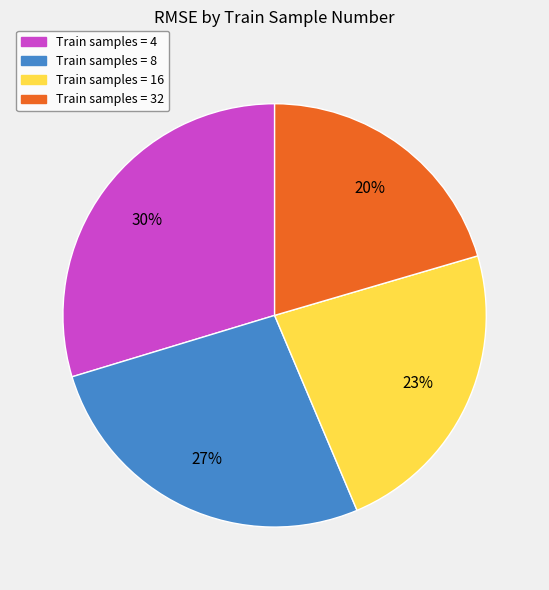

To the nearest percent, what is the average slice percentage?

25%